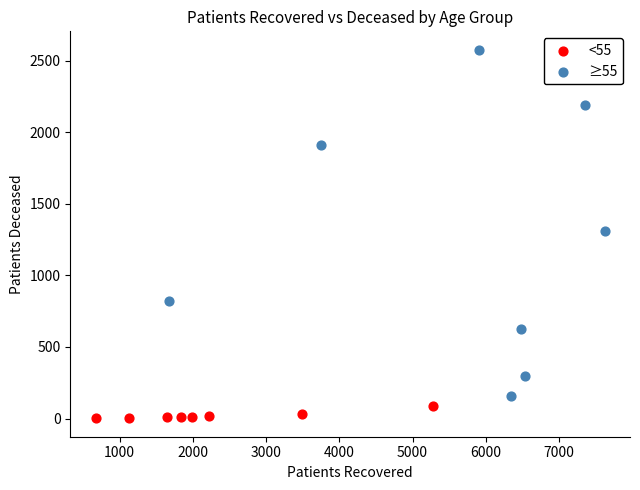

Which series reaches the minimum Y coordinate?

<55